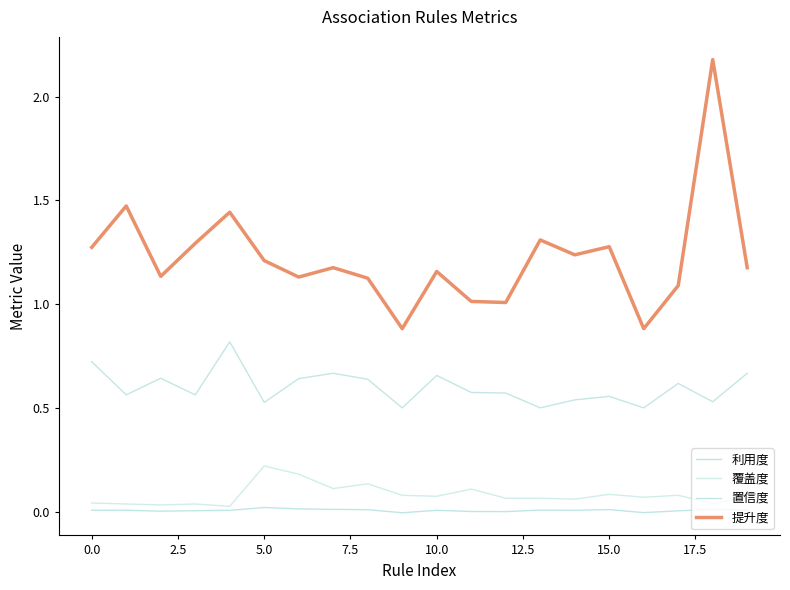

Where is 提升度 nearest to the value 1?

12